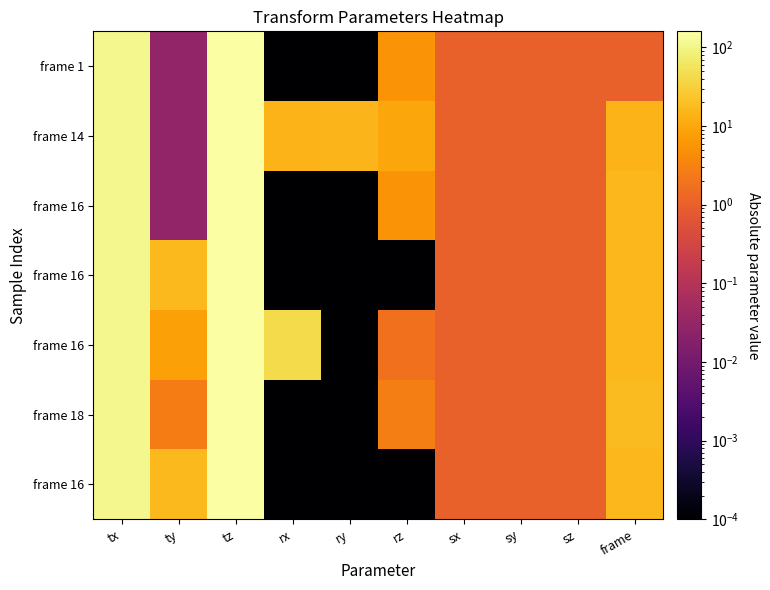

At which category is the sum across all series the highest?

tz